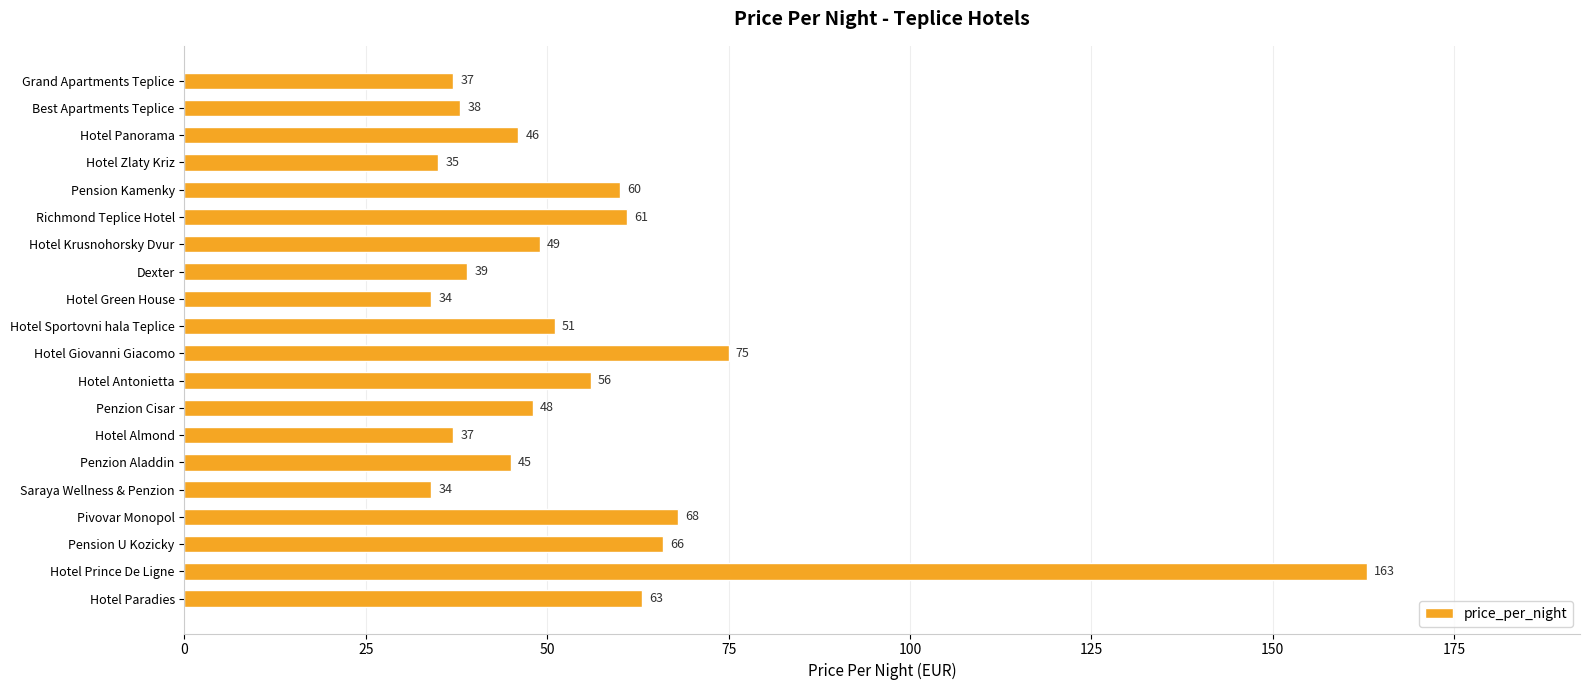

Which label corresponds to the largest value in the chart?

Hotel Prince De Ligne